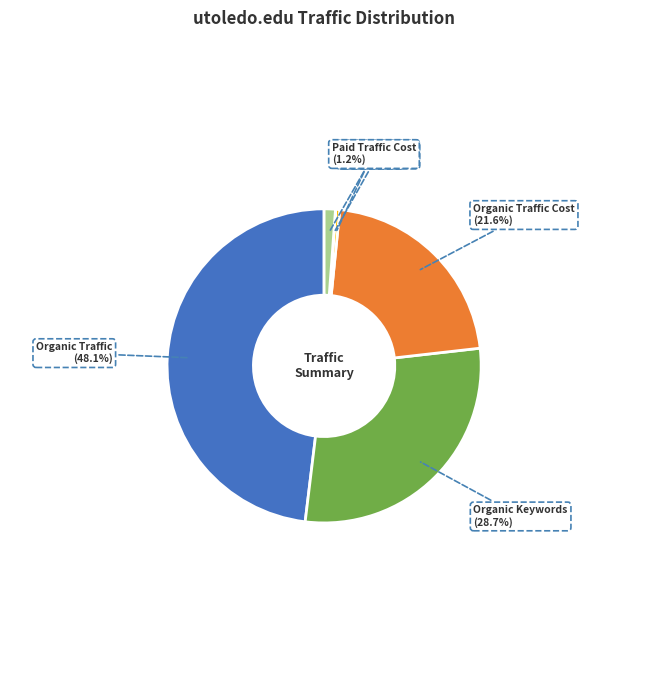

Which slice is the largest?

Organic Traffic